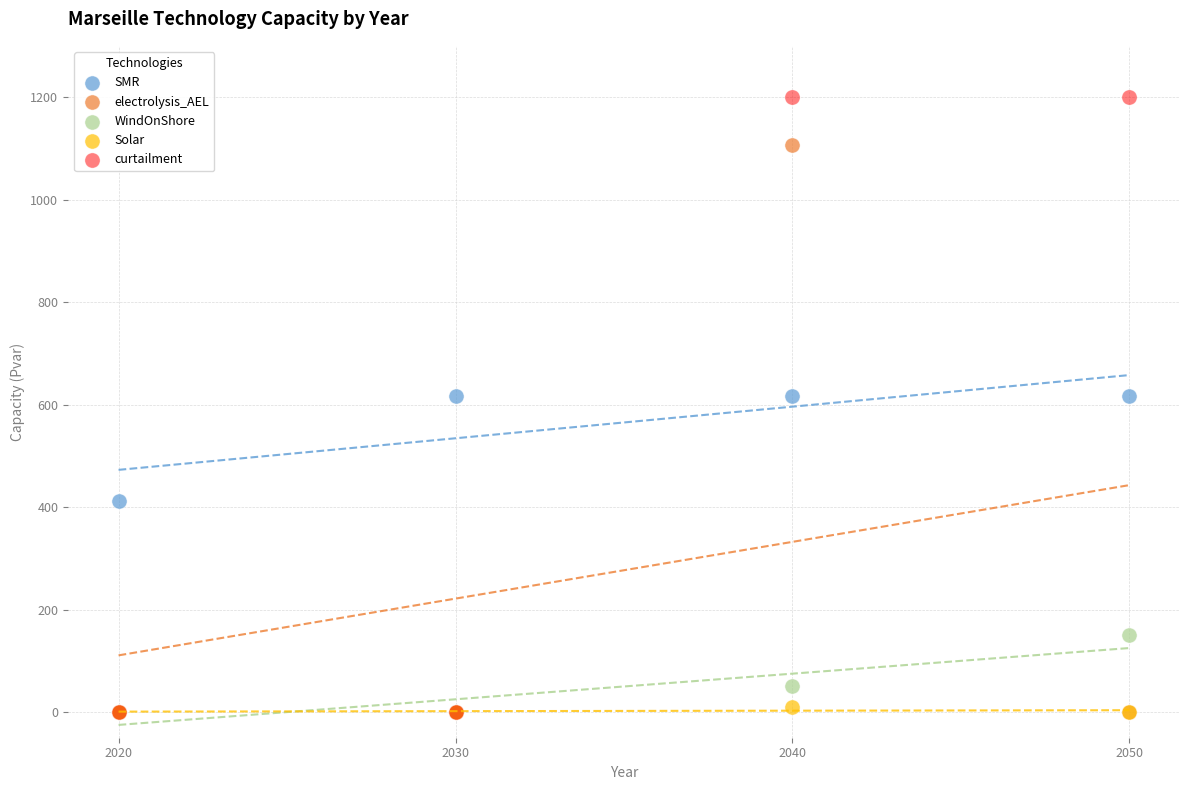

In the WindOnShore series, what Y value is closest to 75?

50.0